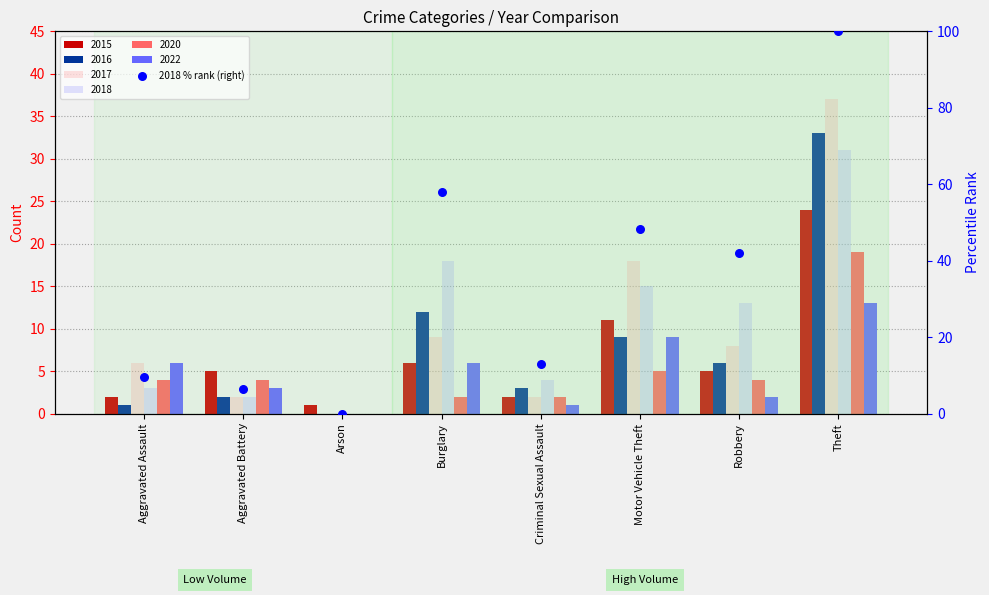

Which has a higher value, Arson or Motor Vehicle Theft?

Motor Vehicle Theft